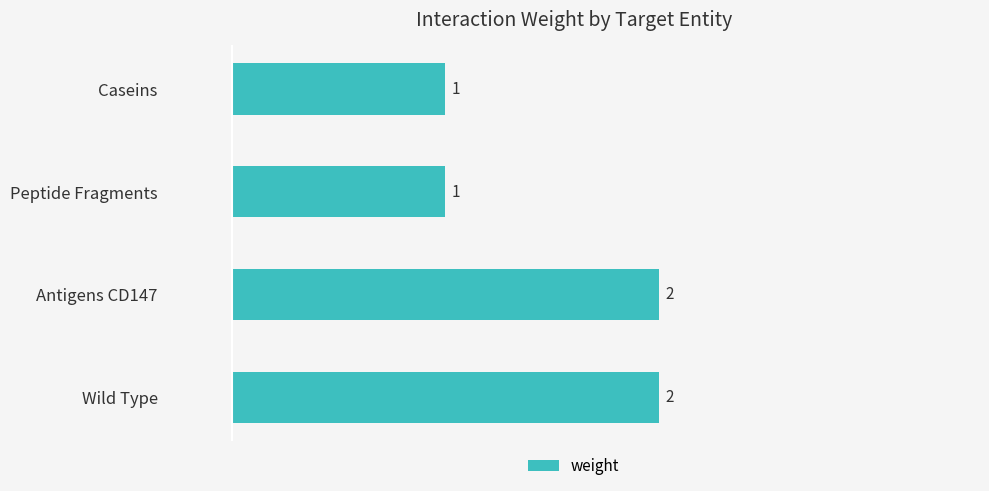

What is the difference between the maximum and second lowest values?

1